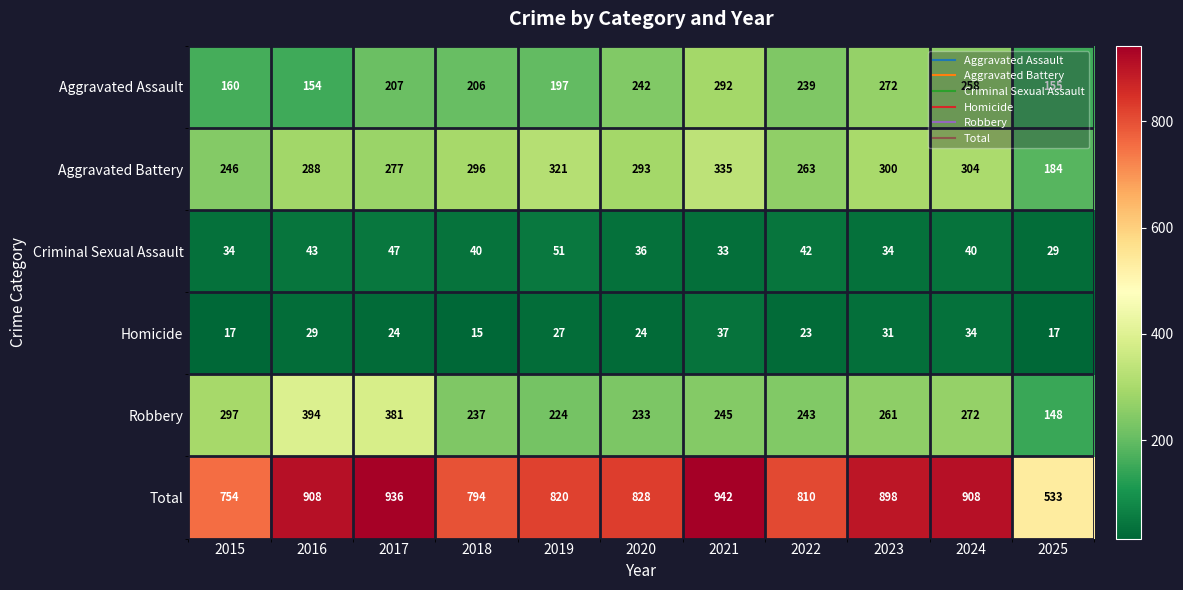

How many series are shown in this chart?

6